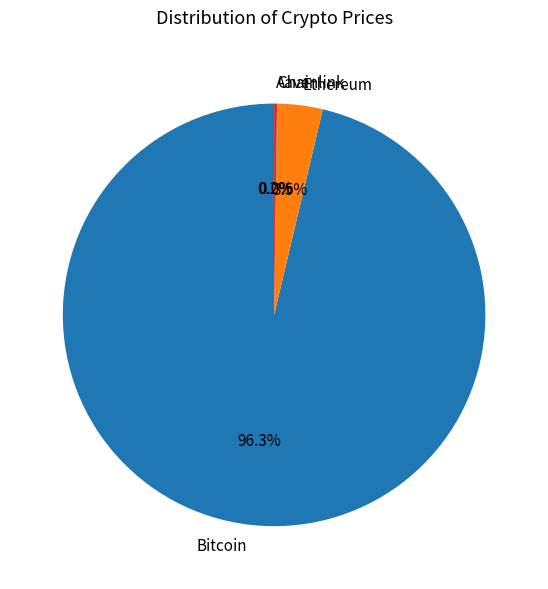

Which slice is the largest?

Bitcoin